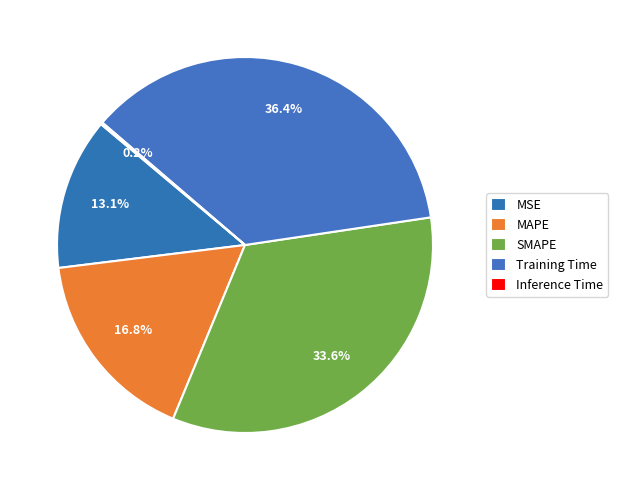

What percentage is the SMAPE slice, to the nearest percent?

34%